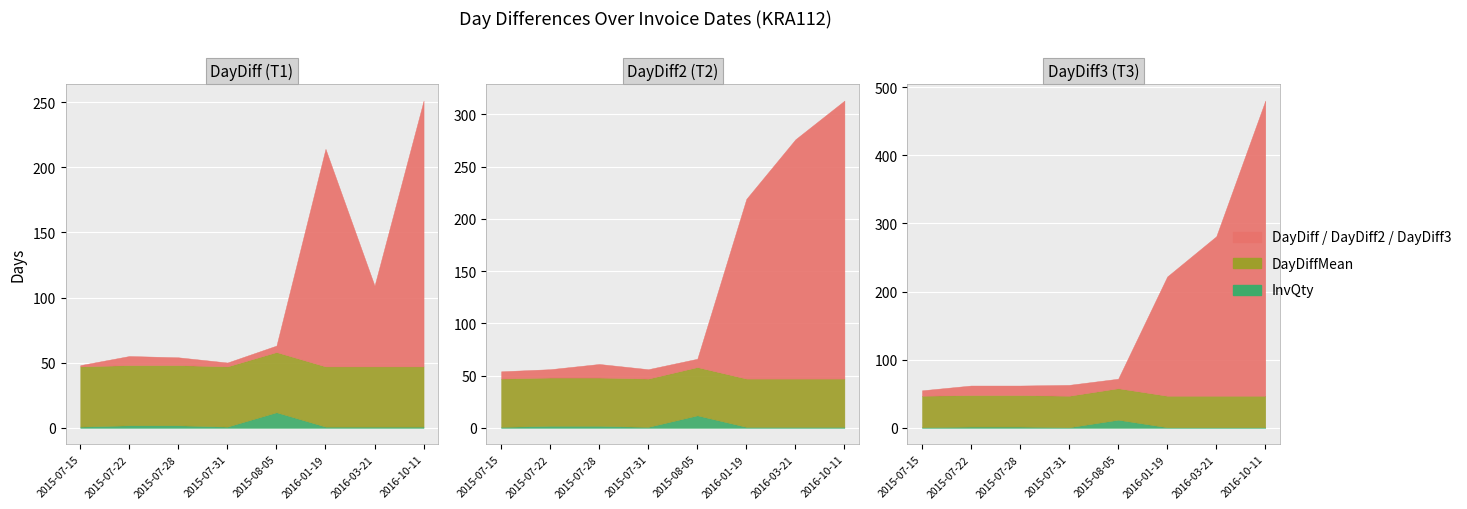

How many categories are shown in the chart?

8